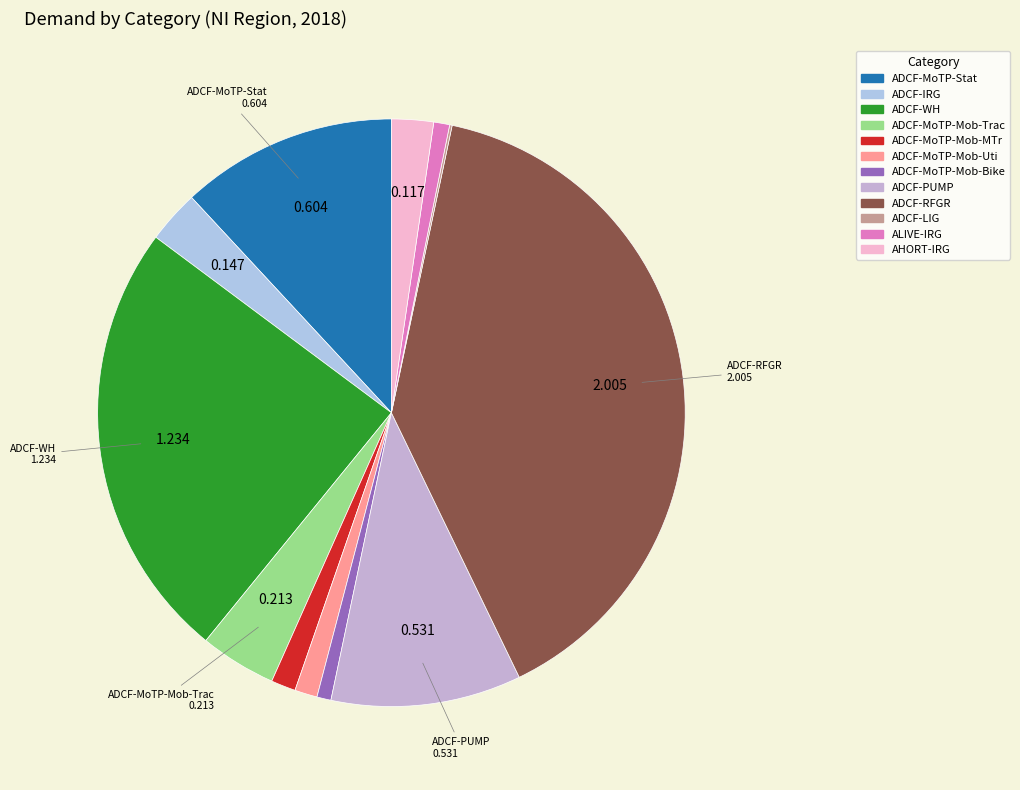

Is it true that ADCF-MoTP-Mob-Trac is 1% of the pie?

False